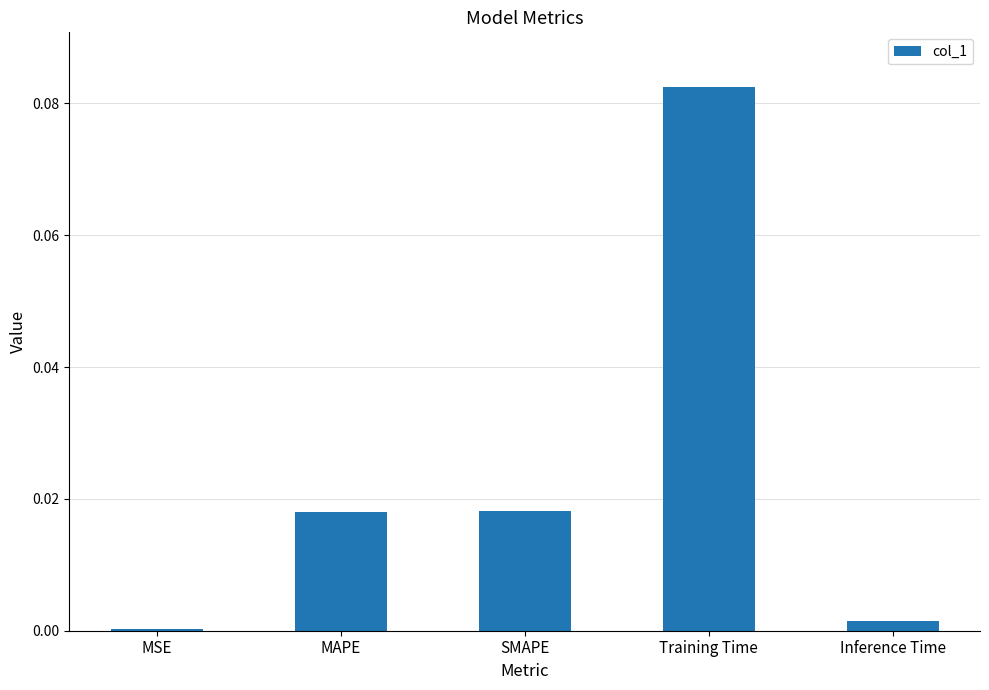

Does the chart contain stacked bars?

No